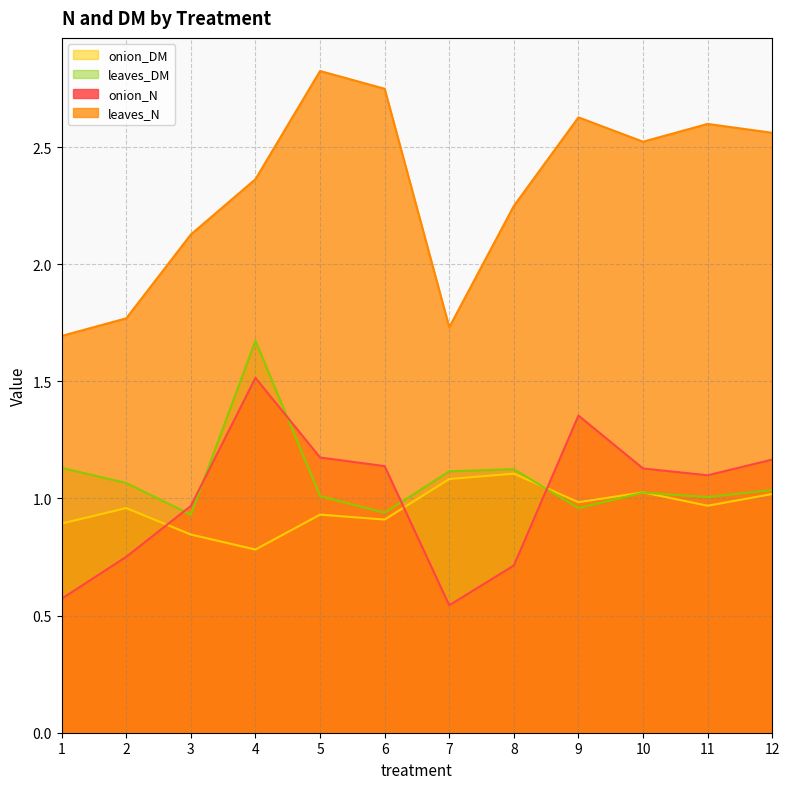

Between 1 and 2, which is larger?

2